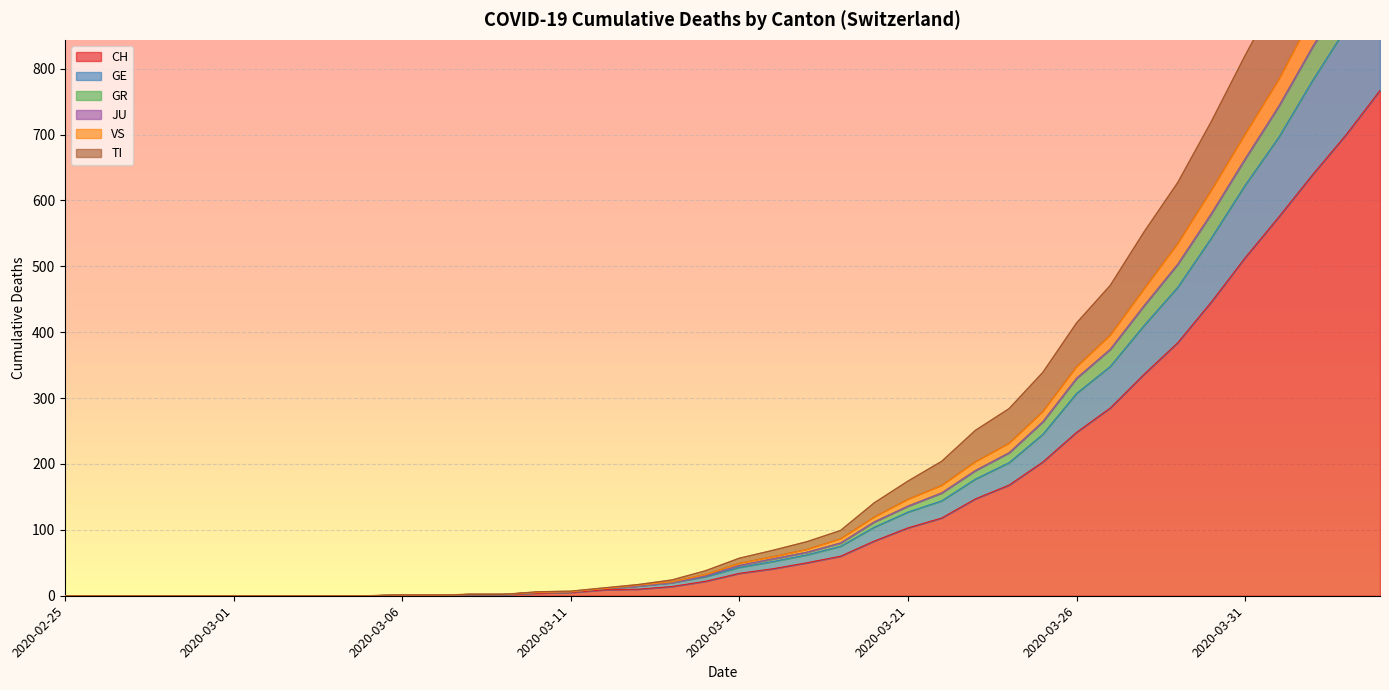

True or false: GR and CH cross at least once.

False